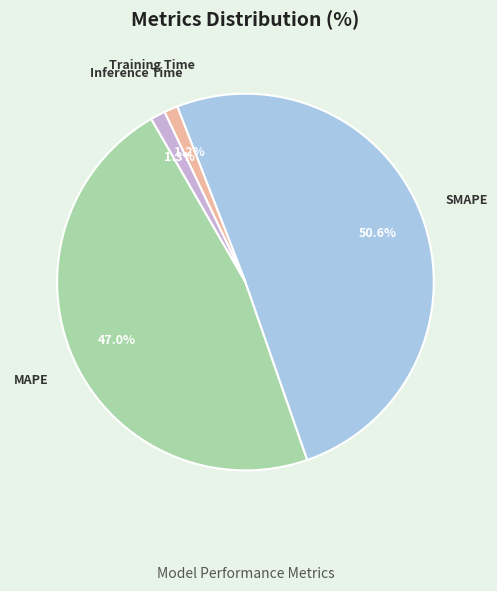

Is it true that SMAPE is 51% of the pie?

True